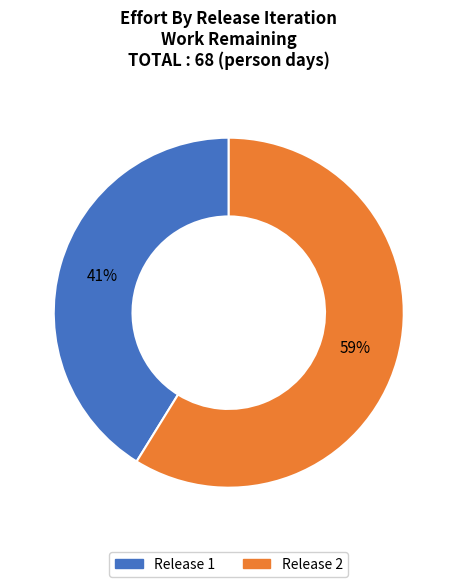

To the nearest percent, what is the average slice percentage?

50%